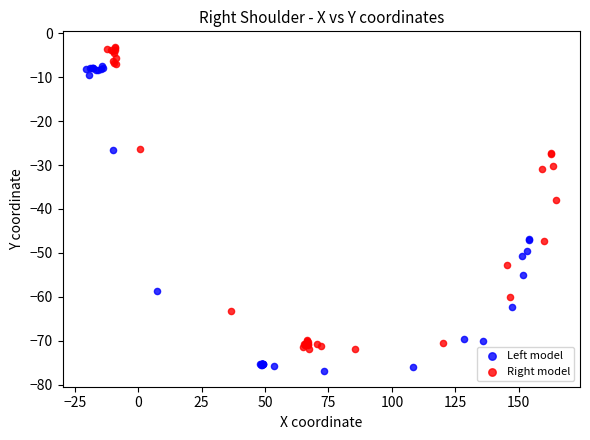

Which series reaches the minimum Y coordinate?

Left model